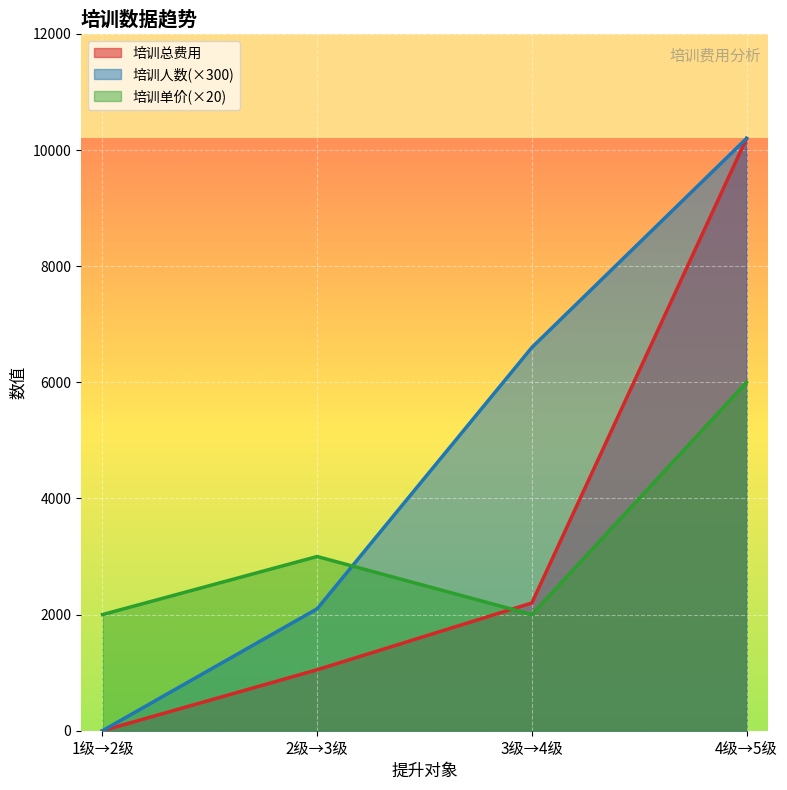

True or false: 培训总费用 and 培训单价 intersect in this chart.

True